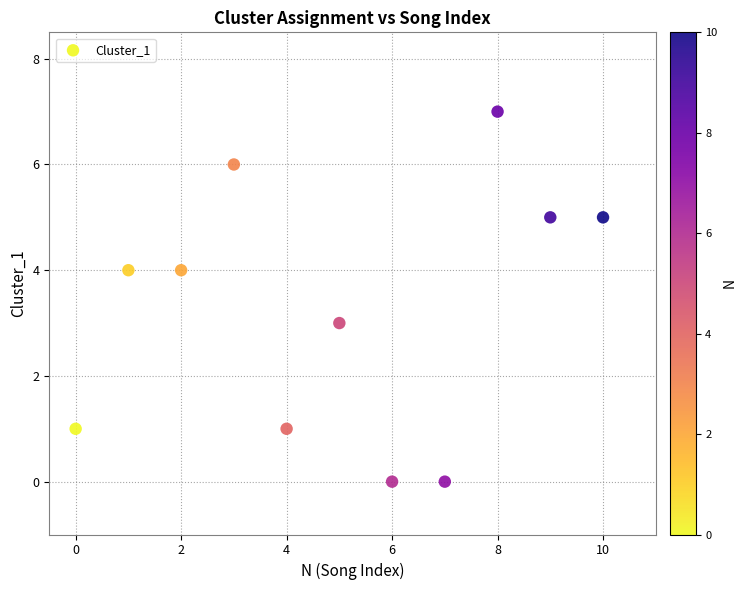

What is the average Y value?

3